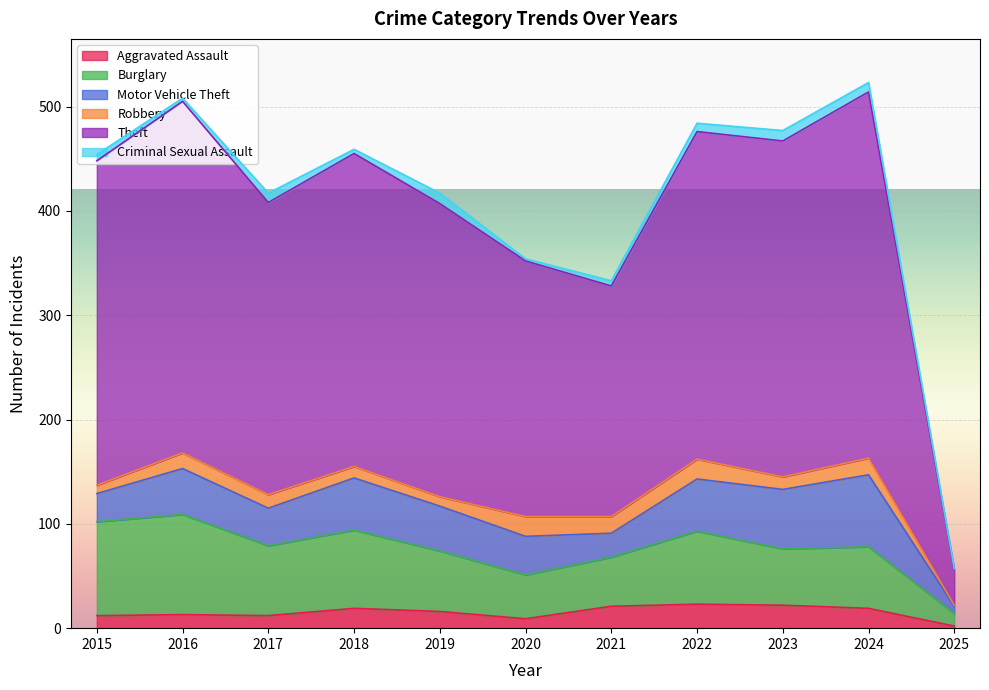

What is the value of the Theft point at the 11th from the left?

34